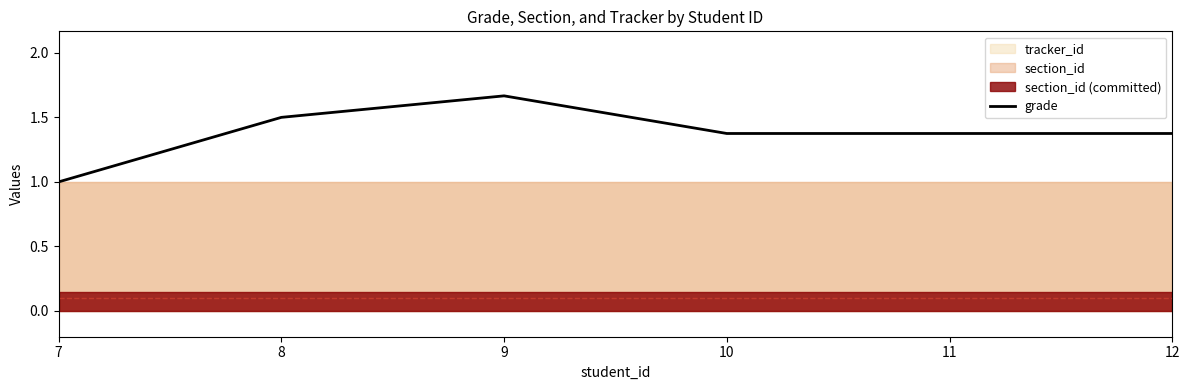

What is the difference between the values at 8 and 9?

0.2